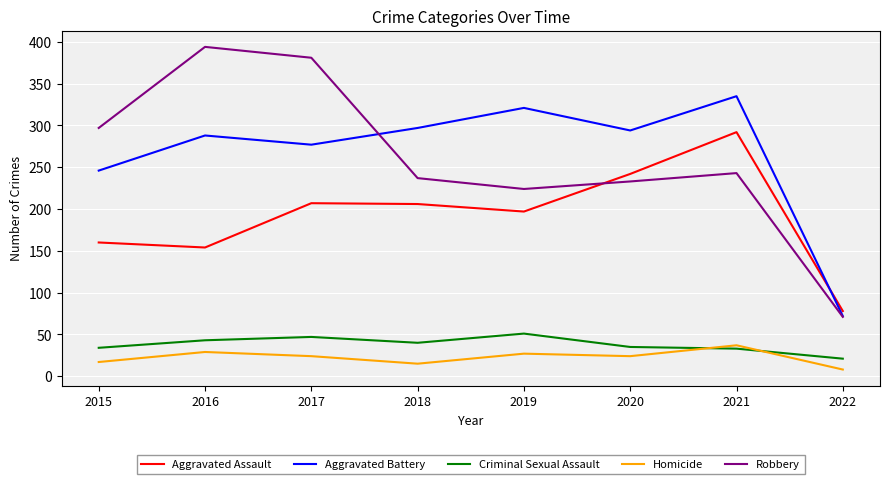

The Robbery series shows 191 at 2015. True or false?

False